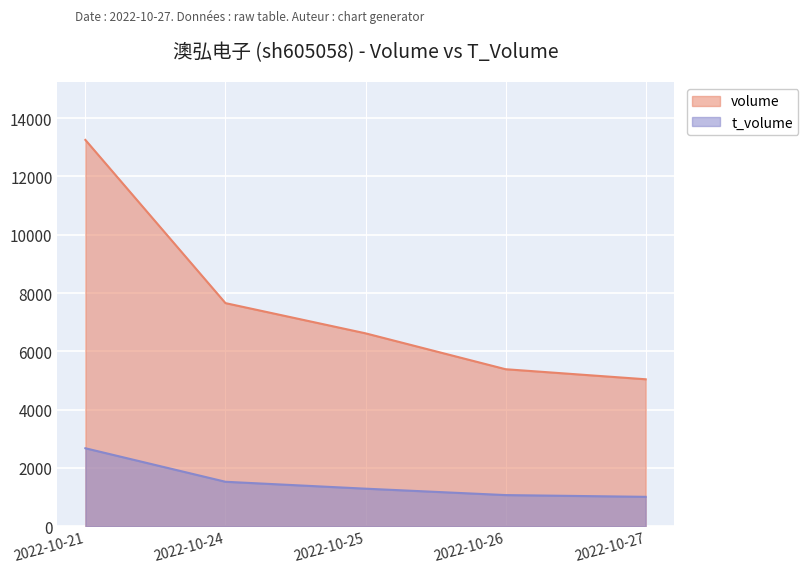

Which category has the lowest value across all series?

2022-10-27